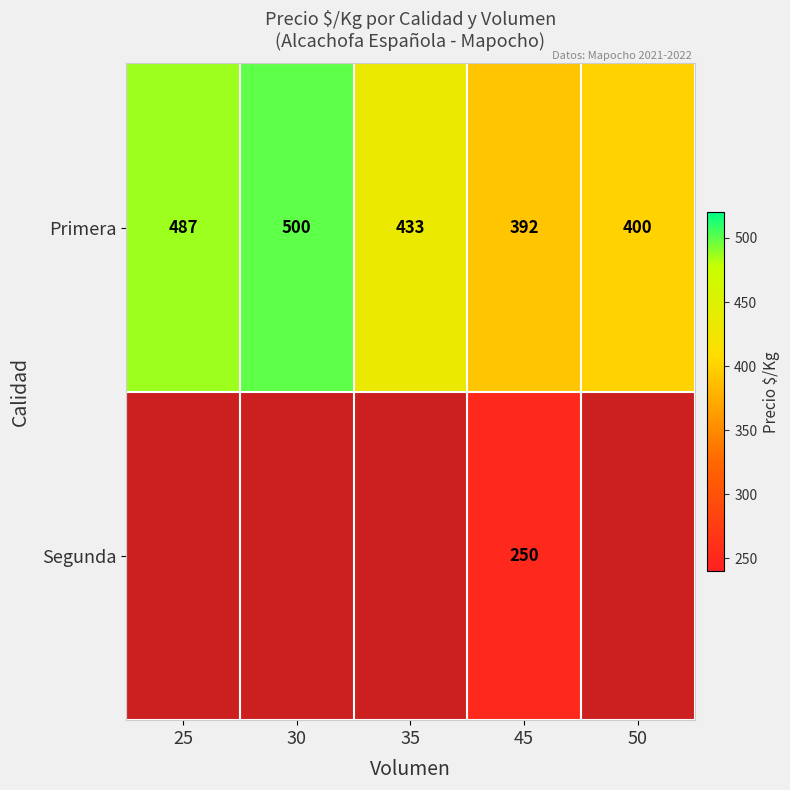

Which category has the highest value in the Primera series?

30